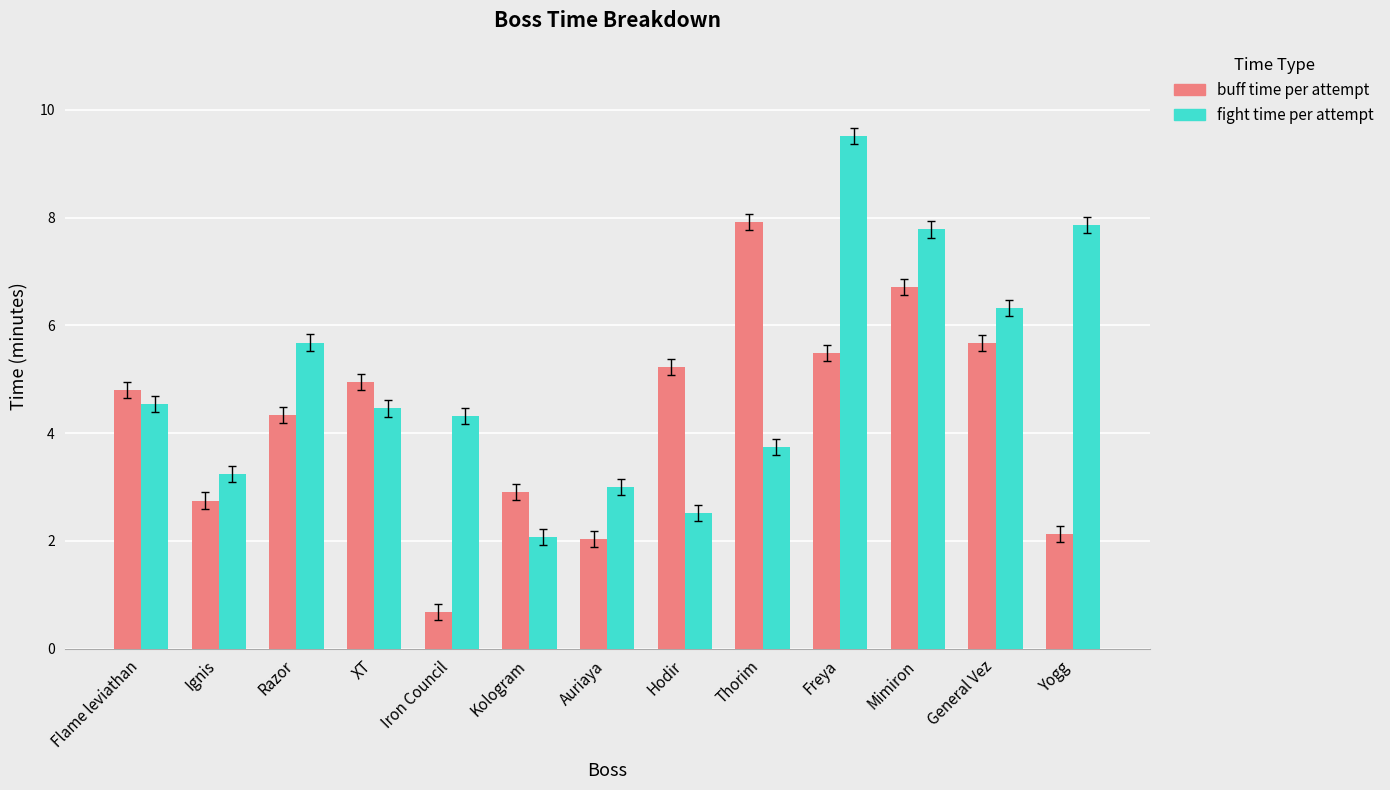

At which category is the sum across all series the highest?

Freya